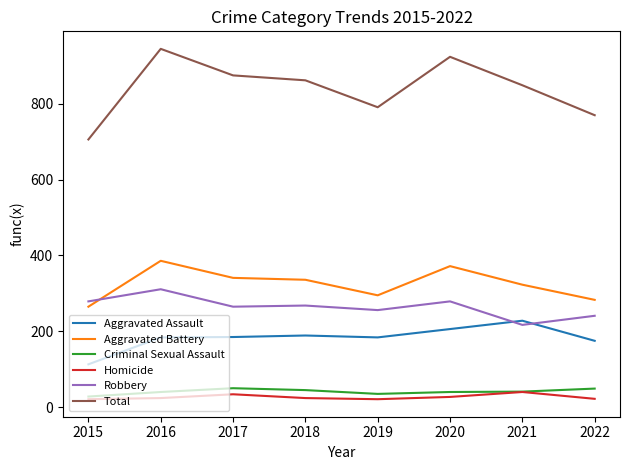

The value of Aggravated Battery at 2022 is 283. True or false?

True